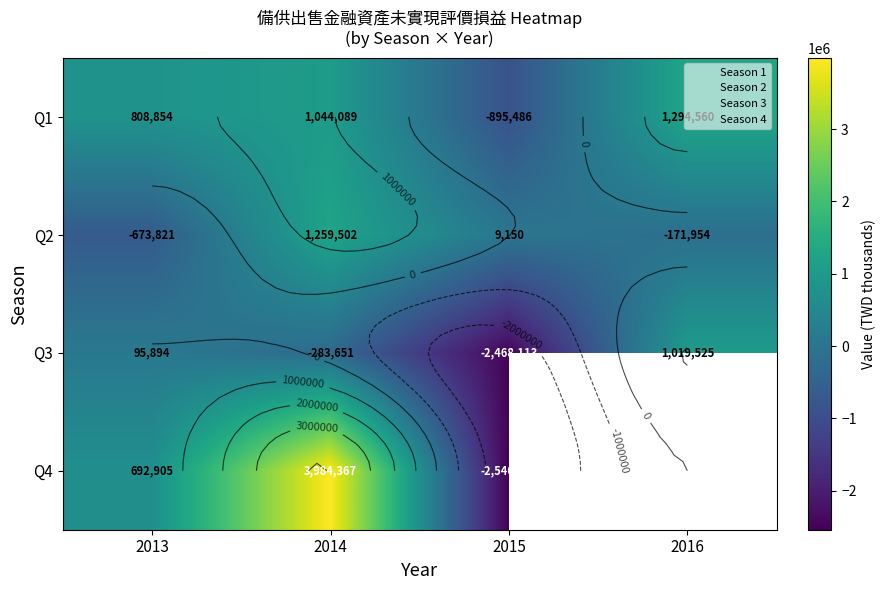

True or false: Q3 has a value of 1019525.0 at 2016.

True